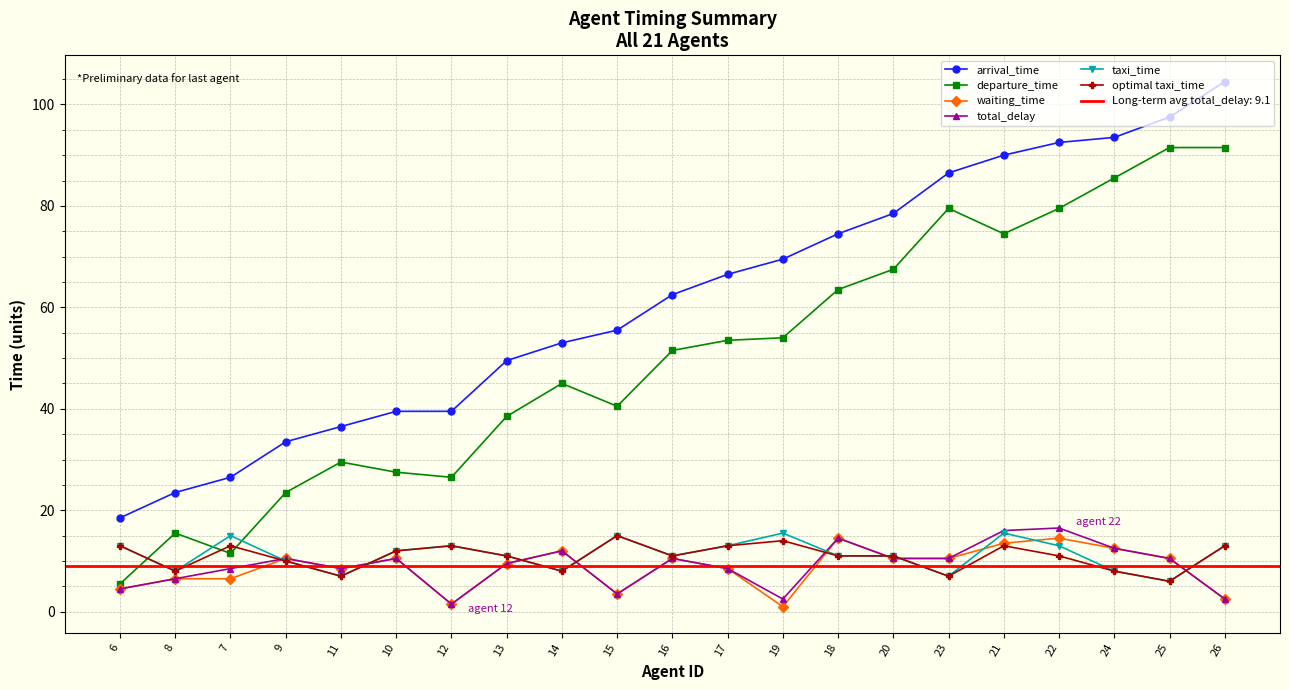

Reading left to right, what are all the values shown in this chart?

arrival_time: 6=18.5	8=23.5	7=26.5	9=33.5	11=36.5	10=39.5	12=39.5	13=49.5	14=53.0	15=55.5	16=62.5	17=66.5	19=69.5	18=74.5	20=78.5	23=86.5	21=90.0	22=92.5	24=93.5	25=97.5	26=104.5
departure_time: 6=5.5	8=15.5	7=11.5	9=23.5	11=29.5	10=27.5	12=26.5	13=38.5	14=45.0	15=40.5	16=51.5	17=53.5	19=54.0	18=63.5	20=67.5	23=79.5	21=74.5	22=79.5	24=85.5	25=91.5	26=91.5
waiting_time: 6=4.5	8=6.5	7=6.5	9=10.5	11=8.5	10=10.5	12=1.5	13=9.5	14=12.0	15=3.5	16=10.5	17=8.5	19=1.0	18=14.5	20=10.5	23=10.5	21=13.5	22=14.5	24=12.5	25=10.5	26=2.5
total_delay: 6=4.5	8=6.5	7=8.5	9=10.5	11=8.5	10=10.5	12=1.5	13=9.5	14=12.0	15=3.5	16=10.5	17=8.5	19=2.5	18=14.5	20=10.5	23=10.5	21=16.0	22=16.5	24=12.5	25=10.5	26=2.5
taxi_time: 6=13.0	8=8.0	7=15.0	9=10.0	11=7.0	10=12.0	12=13.0	13=11.0	14=8.0	15=15.0	16=11.0	17=13.0	19=15.5	18=11.0	20=11.0	23=7.0	21=15.5	22=13.0	24=8.0	25=6.0	26=13.0
optimal taxi_time: 6=13.0	8=8.0	7=13.0	9=10.0	11=7.0	10=12.0	12=13.0	13=11.0	14=8.0	15=15.0	16=11.0	17=13.0	19=14.0	18=11.0	20=11.0	23=7.0	21=13.0	22=11.0	24=8.0	25=6.0	26=13.0